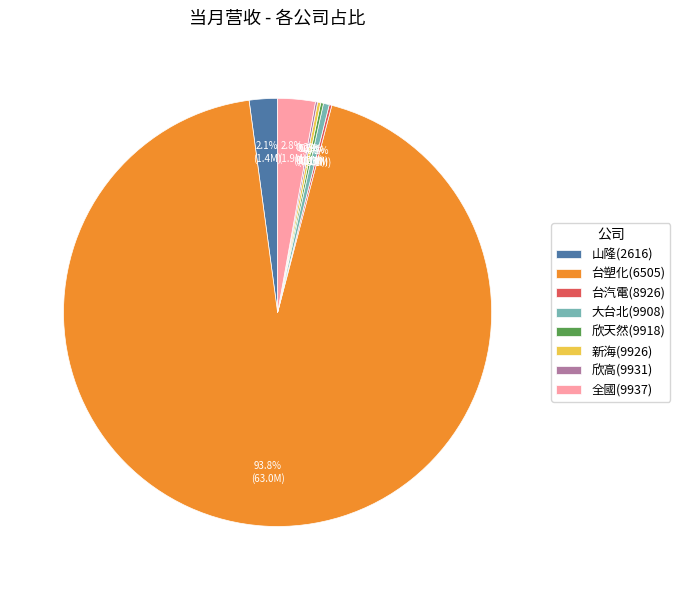

How much of the chart is everything except 山隆(2616)?

97.9%